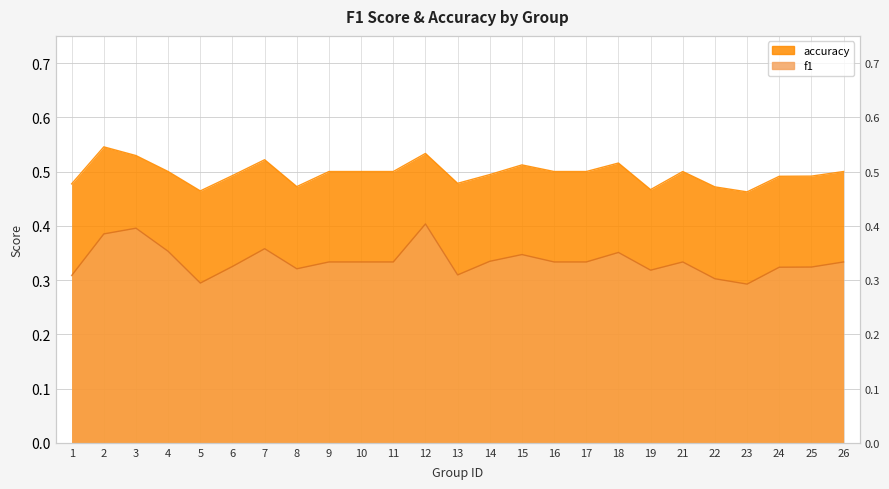

How many interior local valleys does the accuracy series have?

5